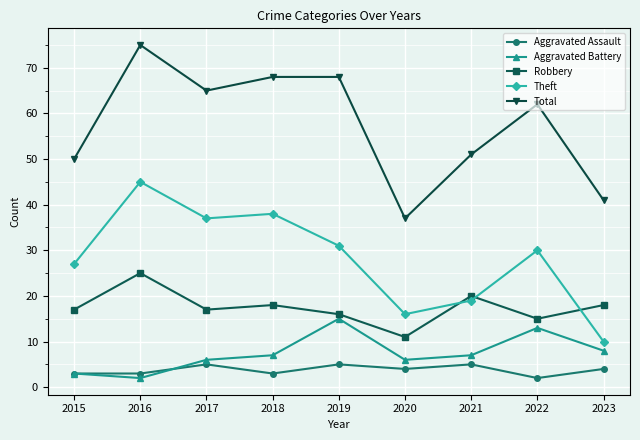

What are all the series names shown in the legend?

Aggravated Assault, Aggravated Battery, Robbery, Theft, Total